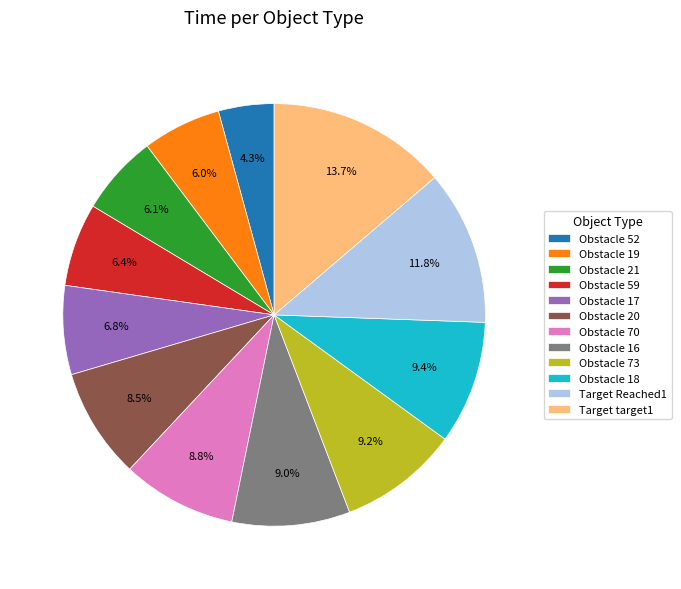

What is the ratio of the value at Target Reached1 to the value at Obstacle 20?

1.4